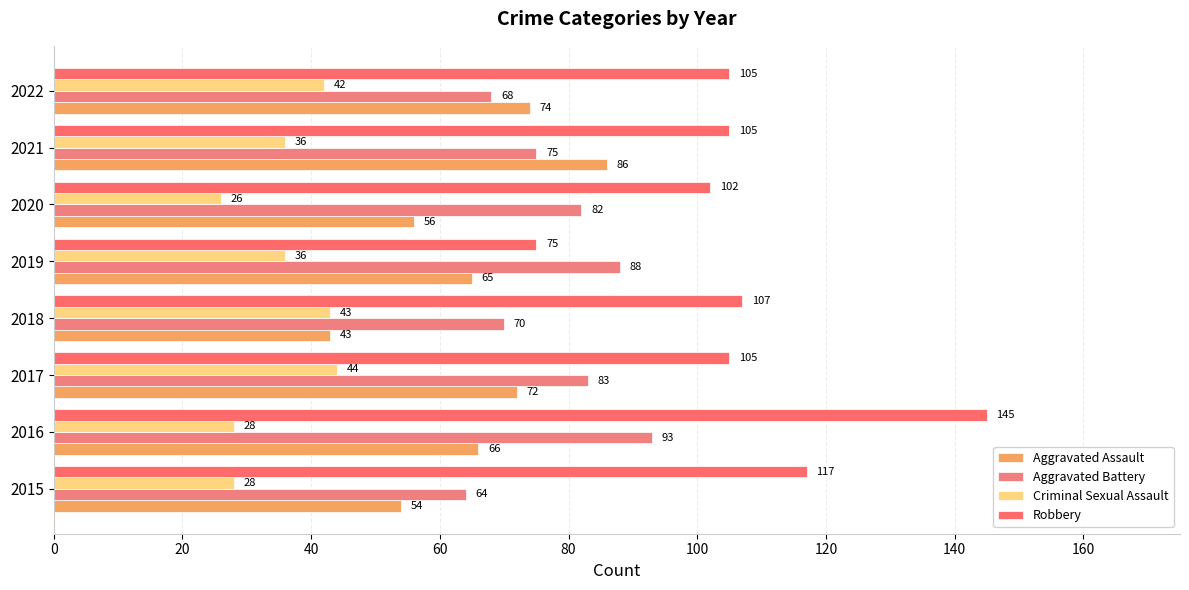

How many data points does each series have?

8